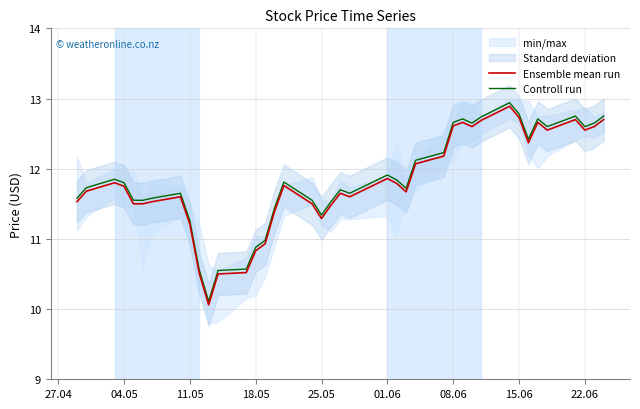

Reading right to left, transcribe all the data shown in this chart.

Ensemble mean run: 12.7	12.6	12.6	12.7	12.6	12.7	12.4	12.7	12.9	12.7	12.6	12.7	12.6	12.2	12.1	11.7	11.8	11.9	11.6	11.7	11.5	11.3	11.5	11.8	11.4	10.9	10.8	10.5	10.5	10.1	10.5	11.2	11.6	11.5	11.5	11.5	11.8	11.8	11.7	11.5
Controll run: 12.8	12.7	12.6	12.8	12.6	12.7	12.4	12.8	12.9	12.7	12.7	12.7	12.7	12.2	12.1	11.7	11.8	11.9	11.7	11.7	11.5	11.3	11.6	11.8	11.4	11.0	10.9	10.6	10.6	10.1	10.6	11.3	11.7	11.6	11.6	11.6	11.8	11.9	11.7	11.6